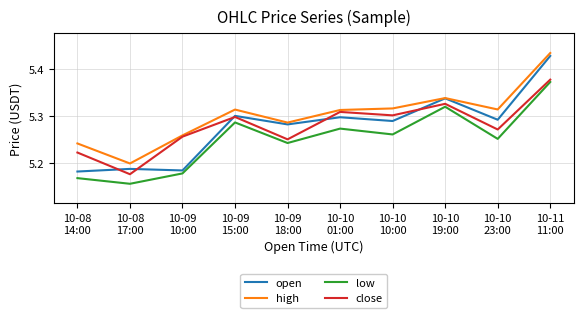

Is the value of open at 10-09
10:00 greater than the value of close at 10-08
14:00?

No